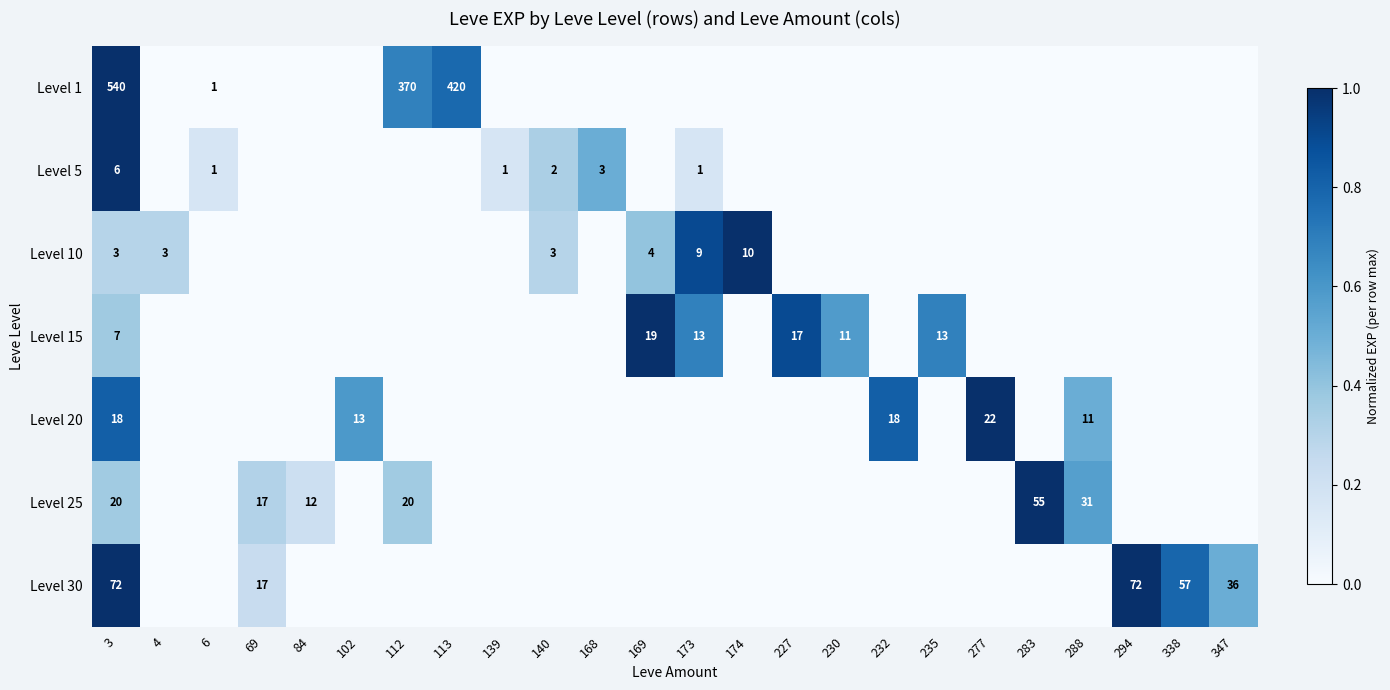

The value of Level 10 at 173 is 9. True or false?

True